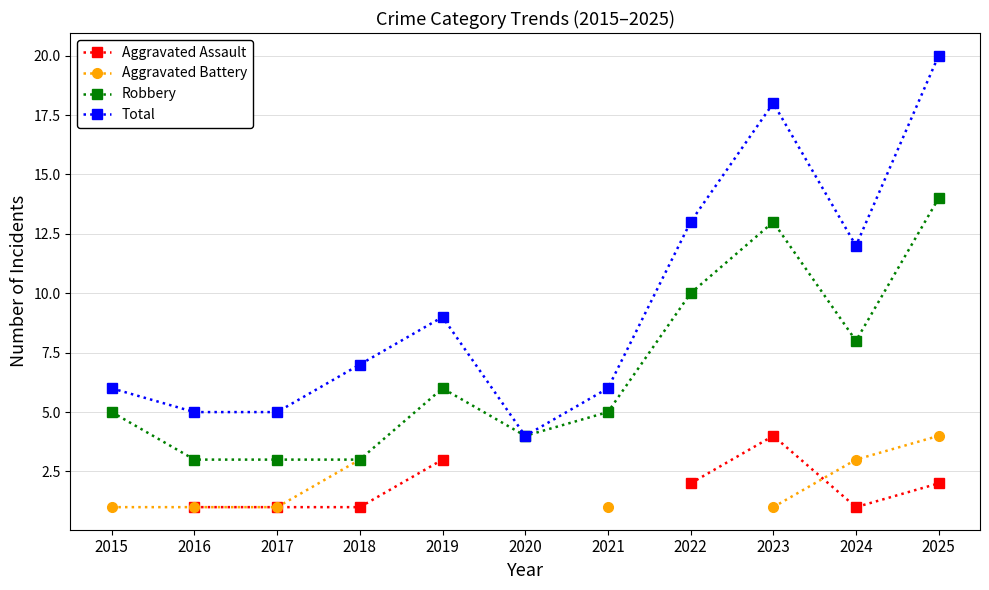

Read the Aggravated Battery value at 2017.

1.0